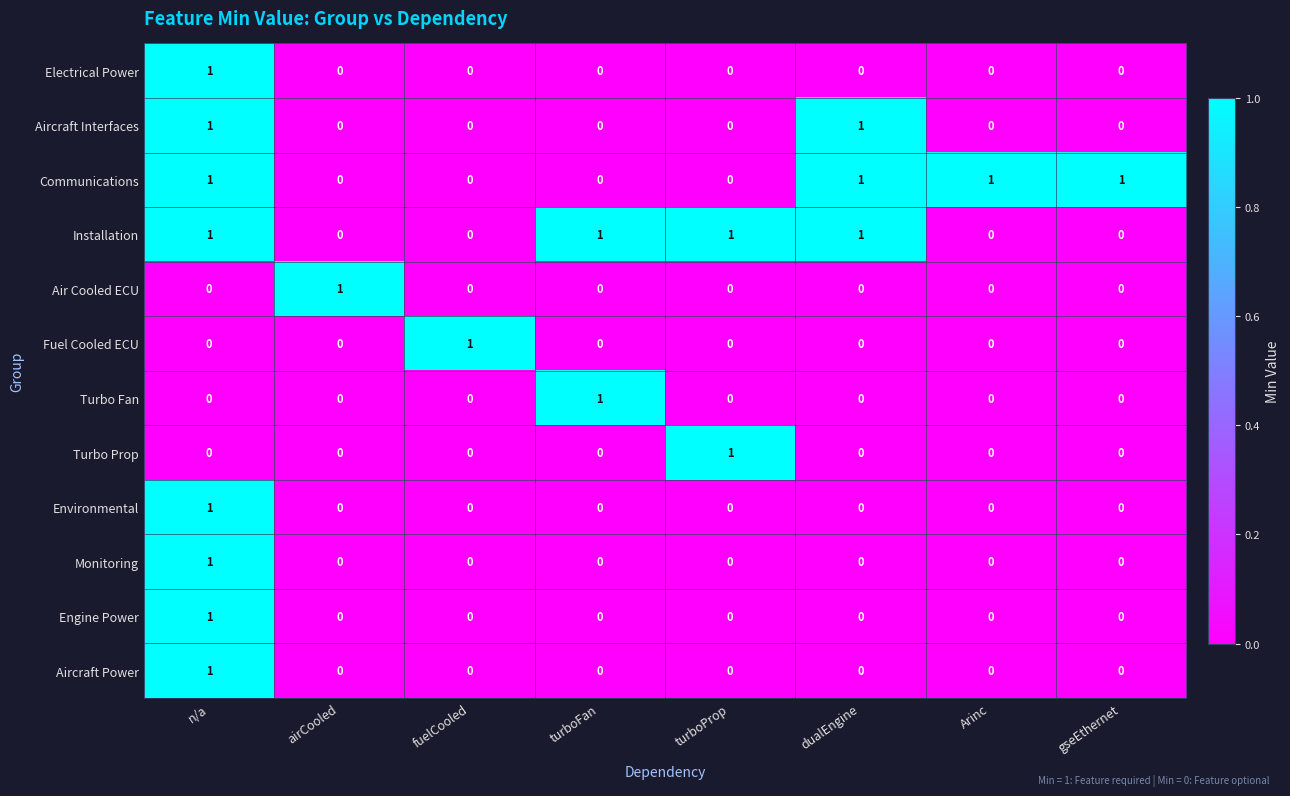

Which category has the highest value in the Aircraft Power series?

n/a